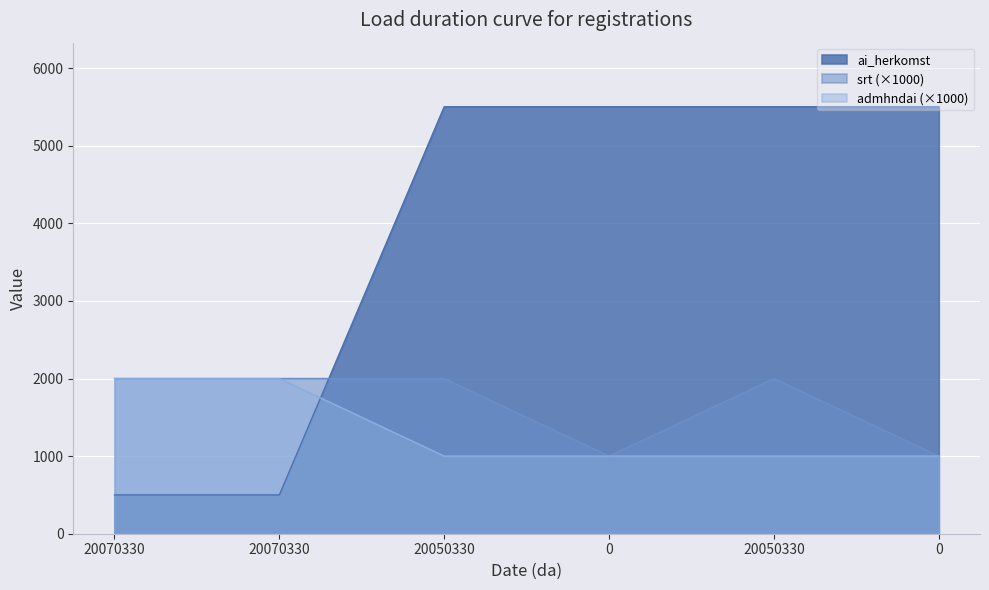

Reading left to right, extract all data points from this chart.

ai_herkomst: 20070330=500	20070330=500	20050330=5502	0=5502	20050330=5502	0=5502
srt: 20070330=2000	20070330=2000	20050330=2000	0=1000	20050330=2000	0=1000
admhndai: 20070330=2000	20070330=2000	20050330=1000	0=1000	20050330=1000	0=1000